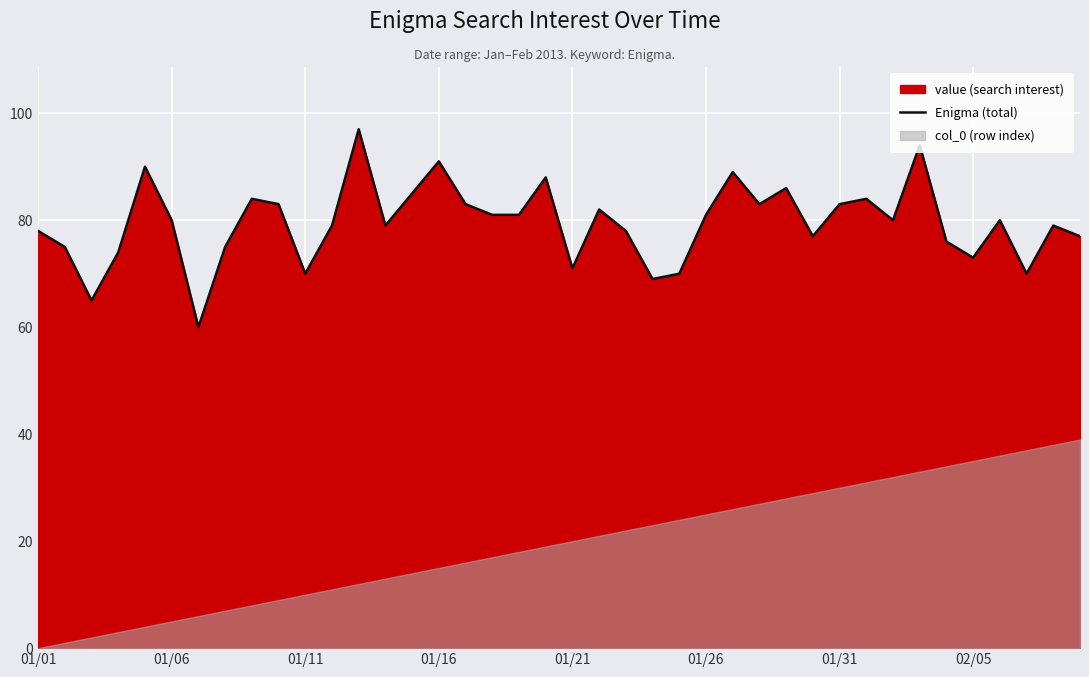

What is the lowest value of the Enigma (total) series?

60